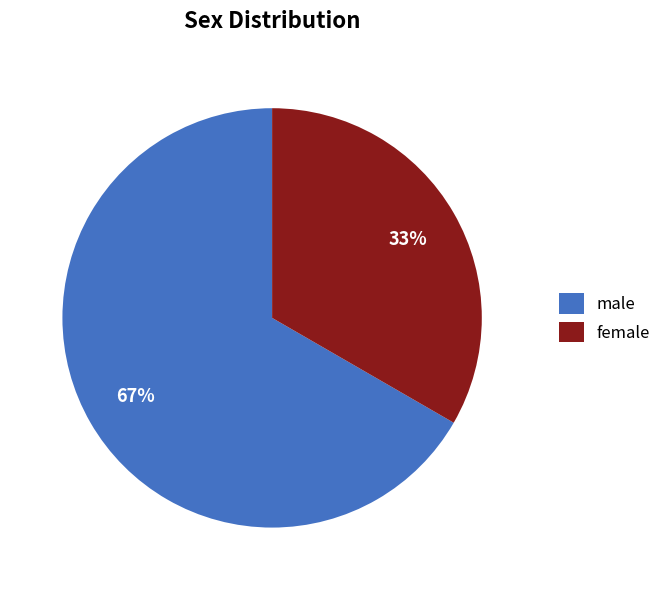

To the nearest percent, what is the average slice percentage?

50%